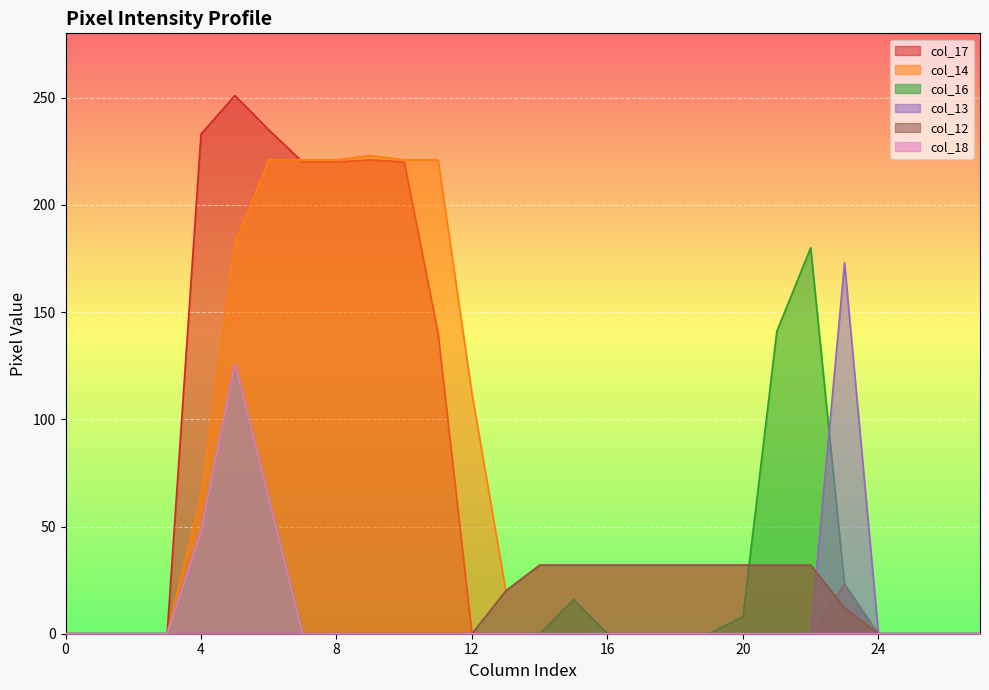

Reading right to left, what are all the values shown in this chart?

col_17: 0	0	0	0	23	0	0	0	0	0	0	0	0	0	0	0	140	220	221	220	220	235	251	233	0	0	0	0
col_14: 0	0	0	0	12	32	32	32	32	32	32	32	32	32	20	112	221	221	223	221	221	221	182	64	0	0	0	0
col_16: 0	0	0	0	23	180	141	8	0	0	0	0	16	0	0	0	0	0	0	0	0	63	126	48	0	0	0	0
col_13: 0	0	0	0	173	0	0	0	0	0	0	0	0	0	0	0	0	0	0	0	0	0	0	0	0	0	0	0
col_12: 0	0	0	0	12	32	32	32	32	32	32	32	32	32	20	0	0	0	0	0	0	0	0	0	0	0	0	0
col_18: 0	0	0	0	0	0	0	0	0	0	0	0	0	0	0	0	0	0	0	0	0	63	126	48	0	0	0	0